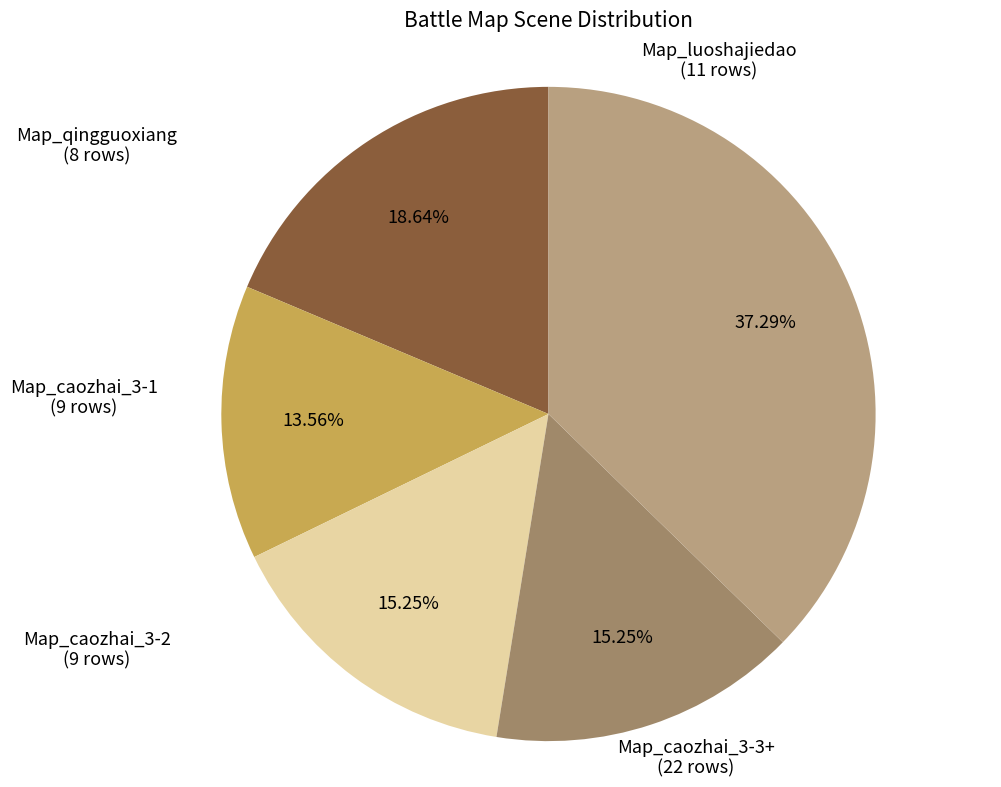

To the nearest percent, what percentage of the pie is Map_caozhai_3-1?

15%